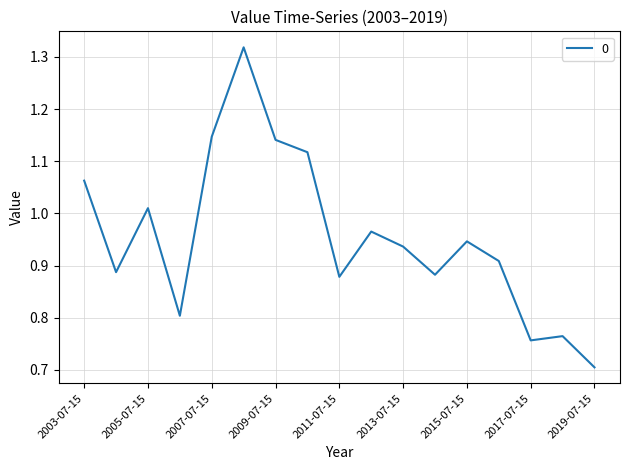

What is the difference between the maximum and minimum values?

0.6